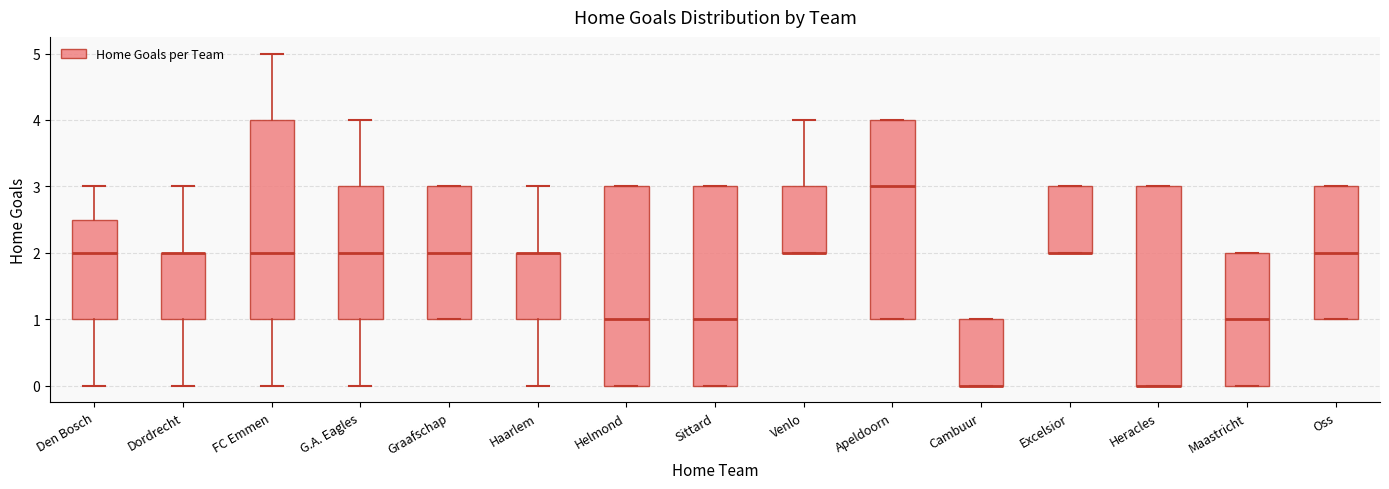

Reading left to right, transcribe this box plot: for each box, give where its median line is, the range the box spans, and where its two whiskers end, as read against the y-axis. The values are not printed on the chart, so give them approximately, as read against the axis.

Den Bosch: median 2.0, box 1.0 to 2.5, whiskers 0.0 to 3.0
Dordrecht: median 2.0 (drawn on the box's upper edge), box 1.0 to 2.0, whiskers 0.0 to 3.0
FC Emmen: median 2.0, box 1.0 to 4.0, whiskers 0.0 to 5.0
G.A. Eagles: median 2.0, box 1.0 to 3.0, whiskers 0.0 to 4.0
Graafschap: median 2.0, box 1.0 to 3.0, whiskers 1.0 to 3.0
Haarlem: median 2.0 (drawn on the box's upper edge), box 1.0 to 2.0, whiskers 0.0 to 3.0
Helmond: median 1.0, box 0.0 to 3.0, whiskers 0.0 to 3.0
Sittard: median 1.0, box 0.0 to 3.0, whiskers 0.0 to 3.0
Venlo: median 2.0 (drawn on the box's lower edge), box 2.0 to 3.0, whiskers 2.0 to 4.0
Apeldoorn: median 3.0, box 1.0 to 4.0, whiskers 1.0 to 4.0
Cambuur: median 0.0 (drawn on the box's lower edge), box 0.0 to 1.0, whiskers 0.0 to 1.0
Excelsior: median 2.0 (drawn on the box's lower edge), box 2.0 to 3.0, whiskers 2.0 to 3.0
Heracles: median 0.0 (drawn on the box's lower edge), box 0.0 to 3.0, whiskers 0.0 to 3.0
Maastricht: median 1.0, box 0.0 to 2.0, whiskers 0.0 to 2.0
Oss: median 2.0, box 1.0 to 3.0, whiskers 1.0 to 3.0